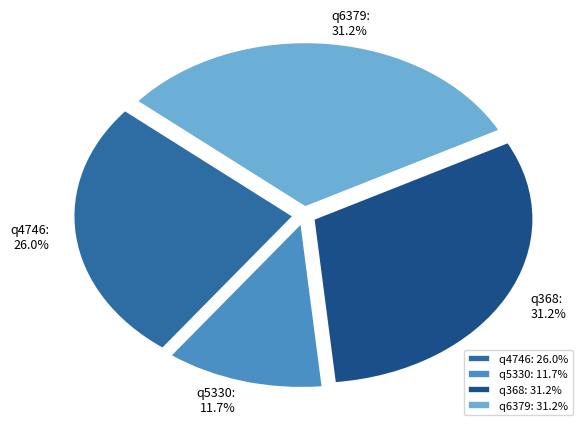

Does any single category account for the majority?

No